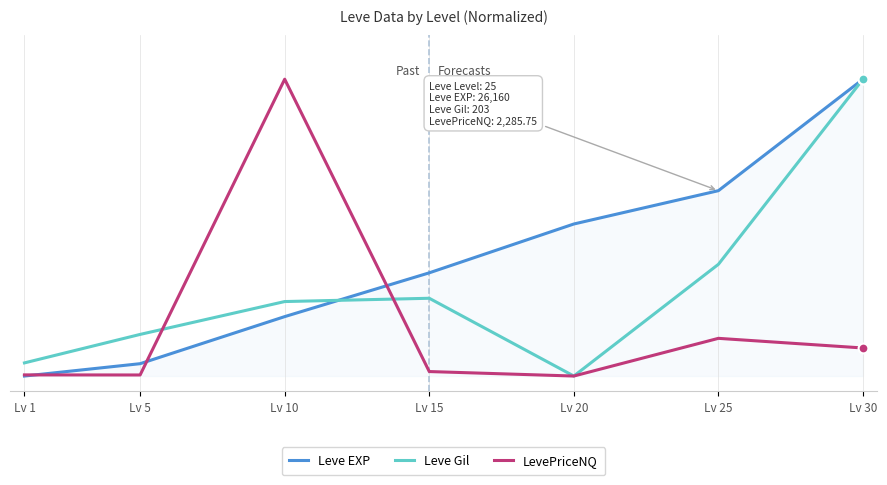

At which category is the sum across all series the highest?

Lv 30